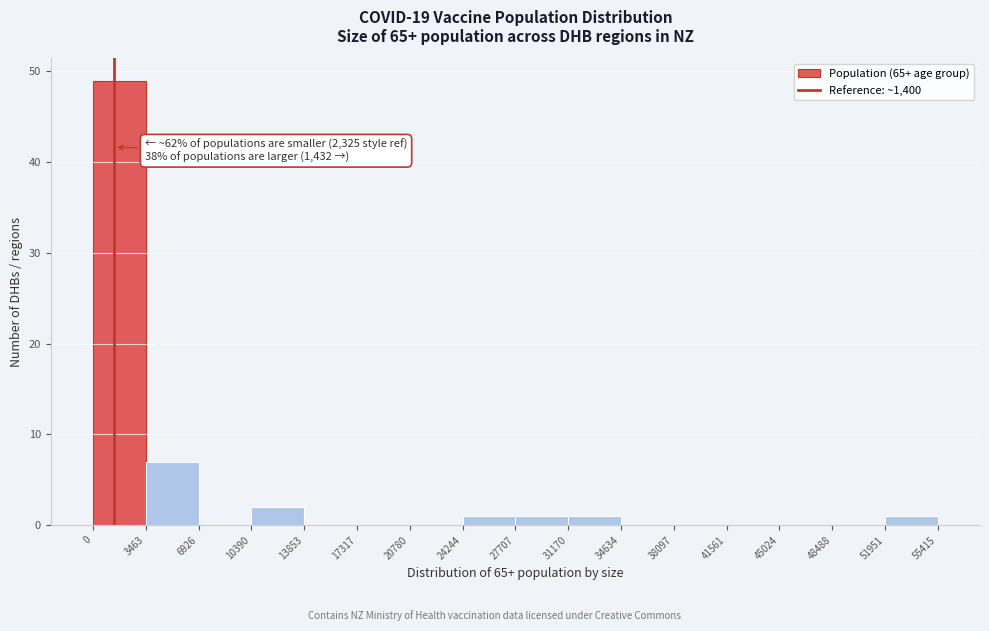

Over which range of the x-axis is the bar tallest?

0 to 3463